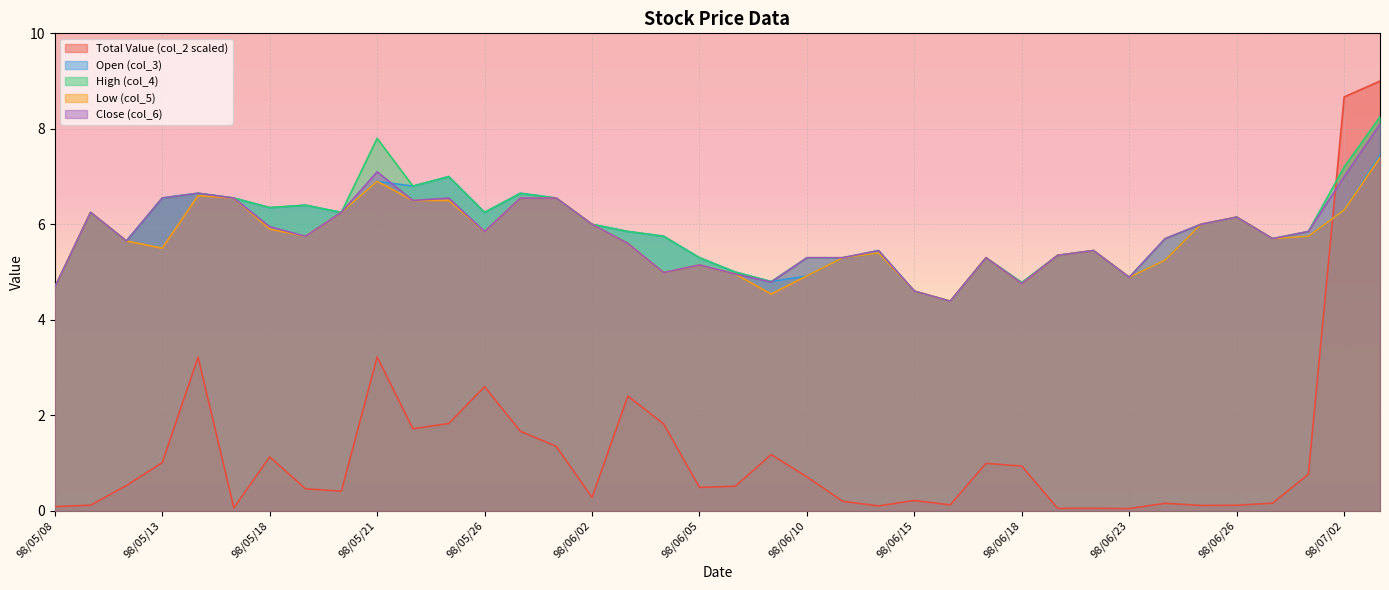

At which category does col_6 reach its first local valley?

98/05/12